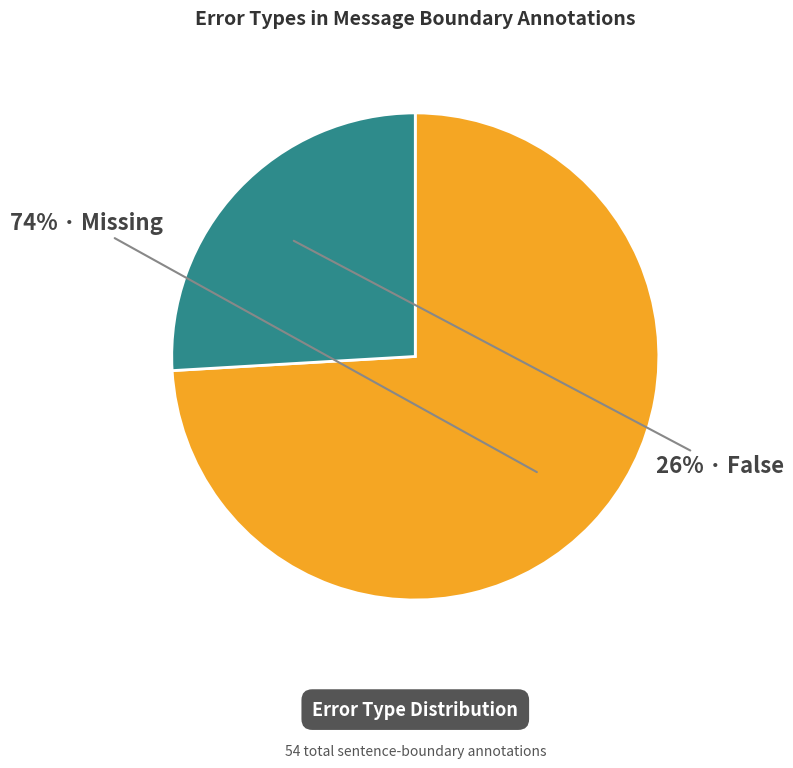

How many segments does this pie chart have?

2